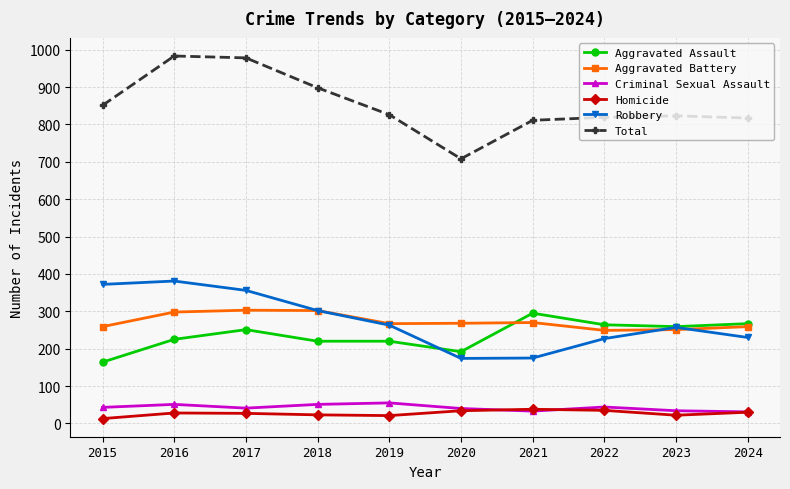

What is the greatest value displayed?

983